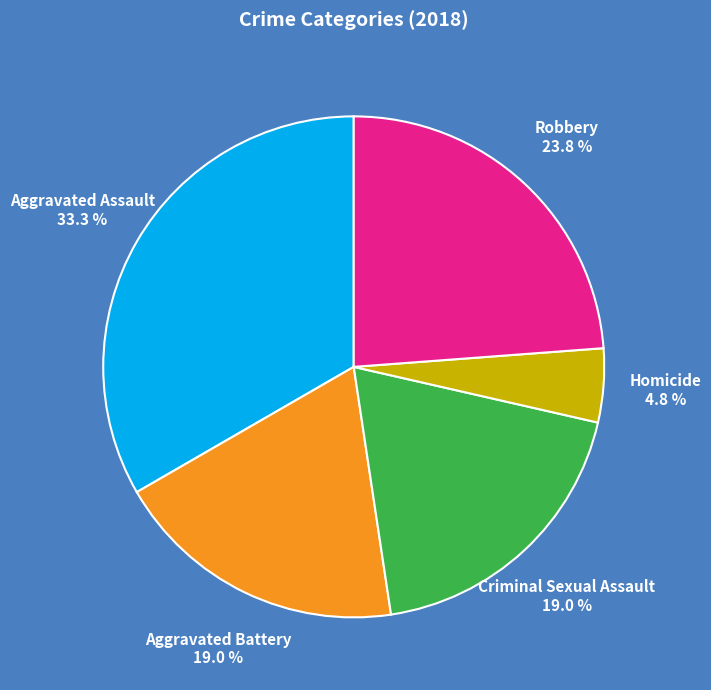

How many segments does this pie chart have?

5